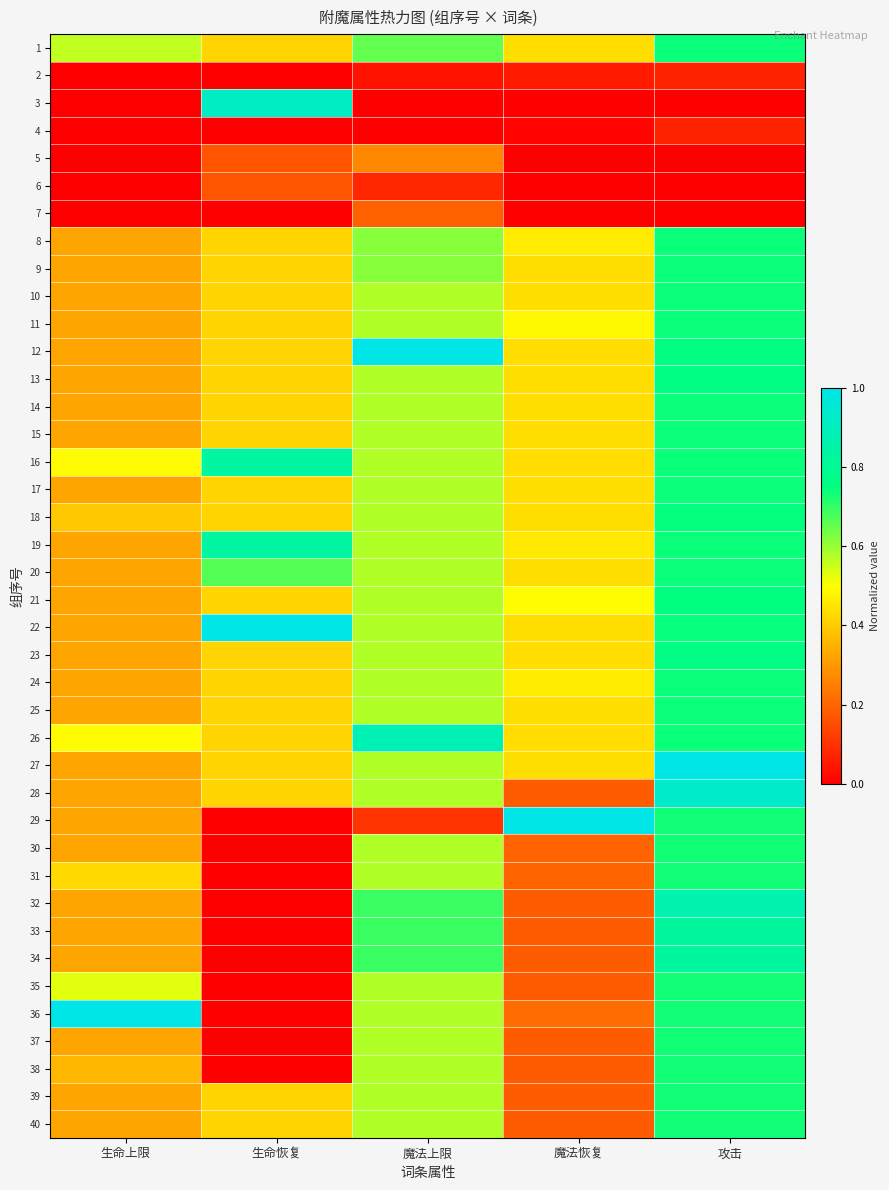

Between 攻击 and 魔法上限, which is larger?

攻击